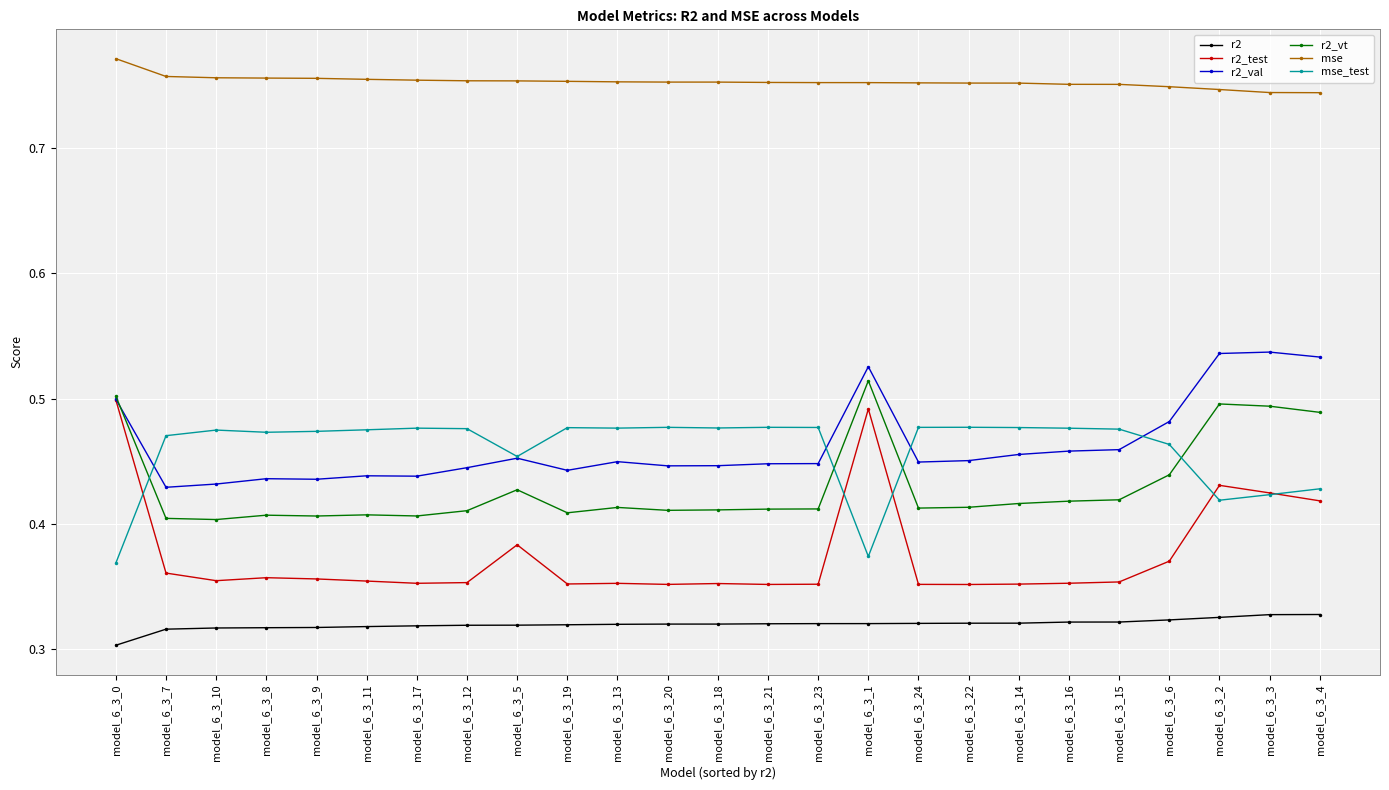

Count the number of data series in this chart.

6